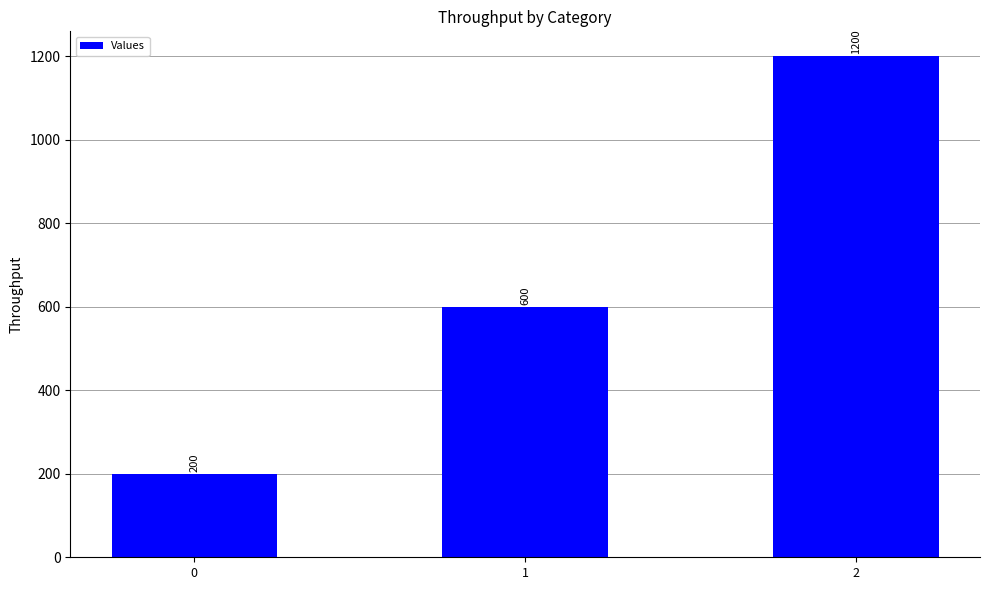

Is it true that the value at 1 is 600?

True